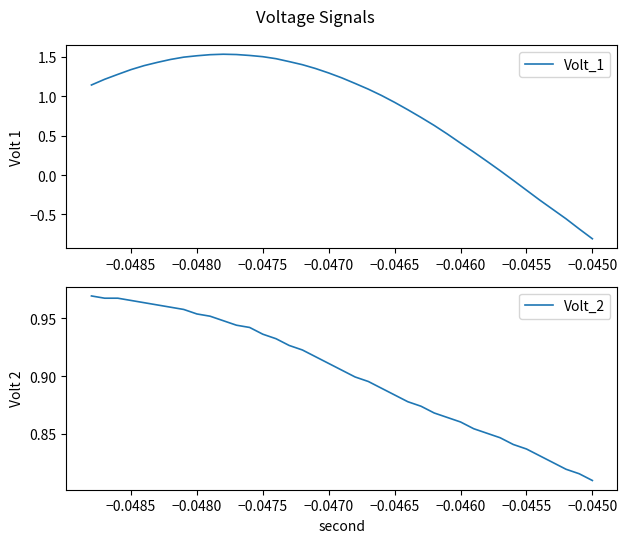

What is the minimum value for Volt_1?

-0.8